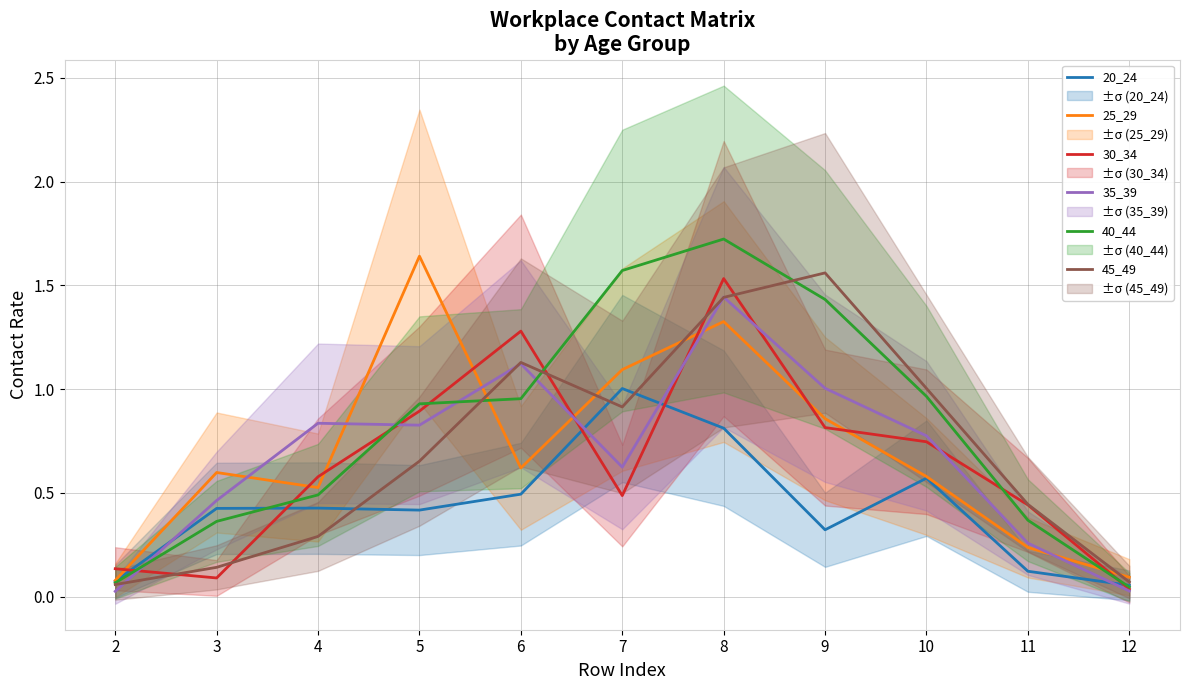

List the labels in order of 25_29 value, largest first.

5, 8, 7, 9, 6, 3, 10, 4, 11, 12, 2